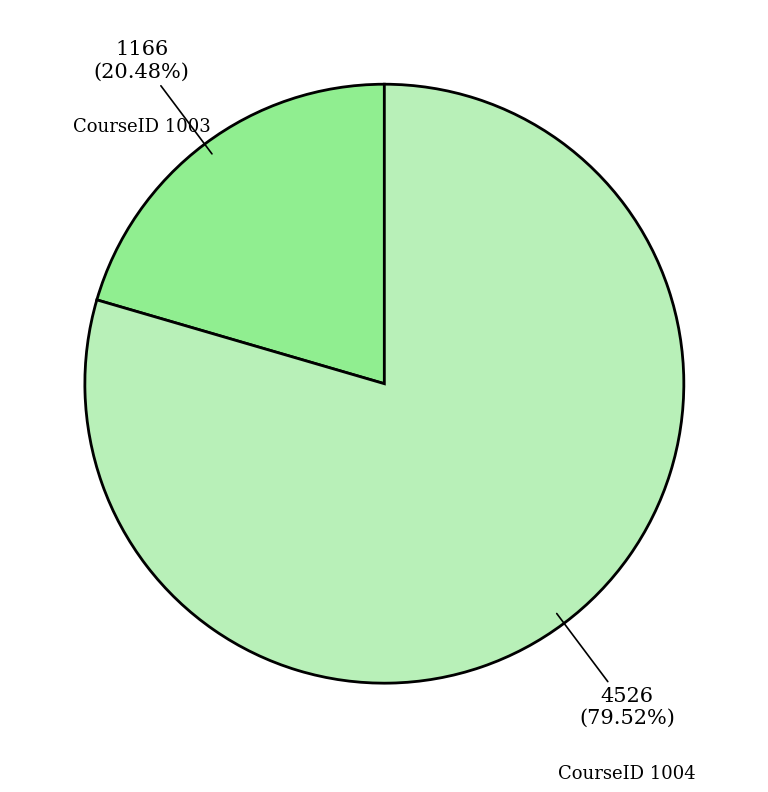

Approximately how many times larger is the value at CourseID 1004 compared to CourseID 1003?

3.9